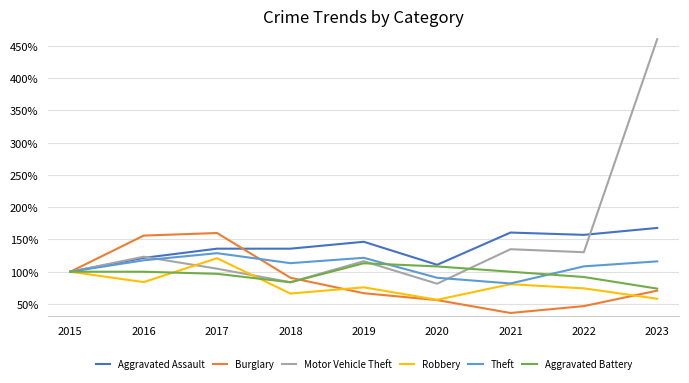

Which series has the largest range (max minus min)?

Motor Vehicle Theft